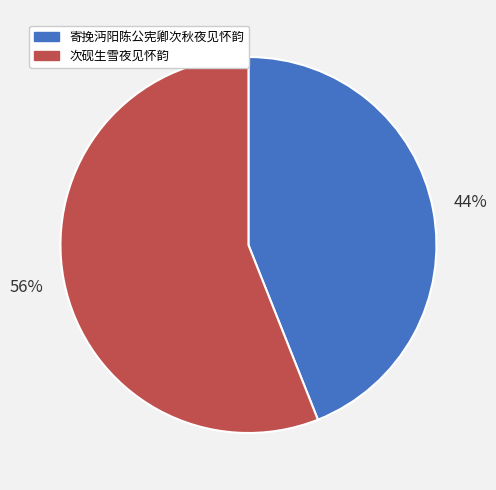

Is the sum of 次砚生雪夜见怀韵 and 寄挽沔阳陈公宪卿次秋夜见怀韵 greater than half?

Yes